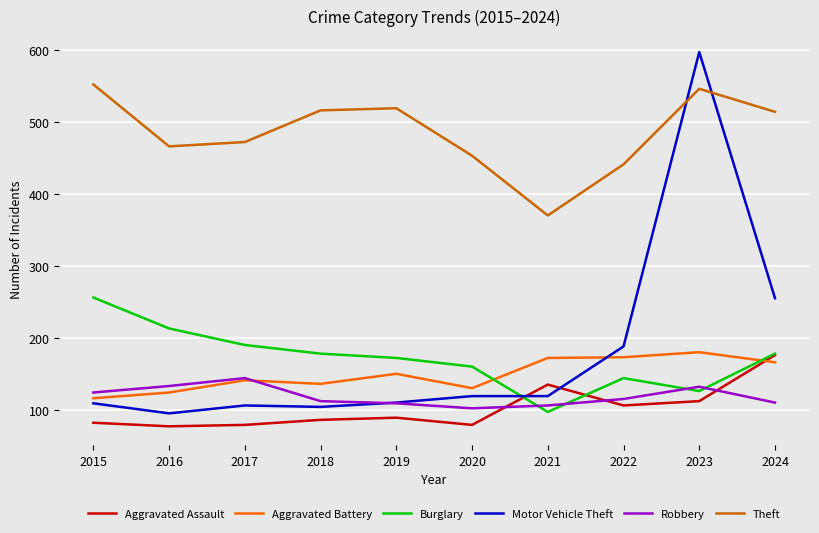

True or false: Aggravated Battery and Burglary cross at least once.

True